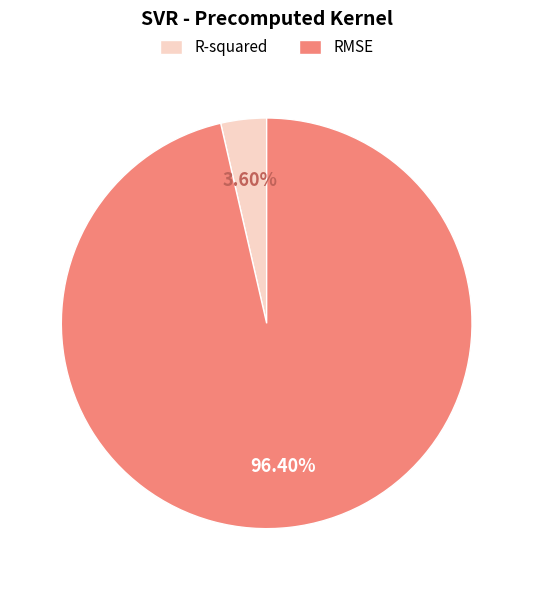

How many segments does this pie chart have?

2